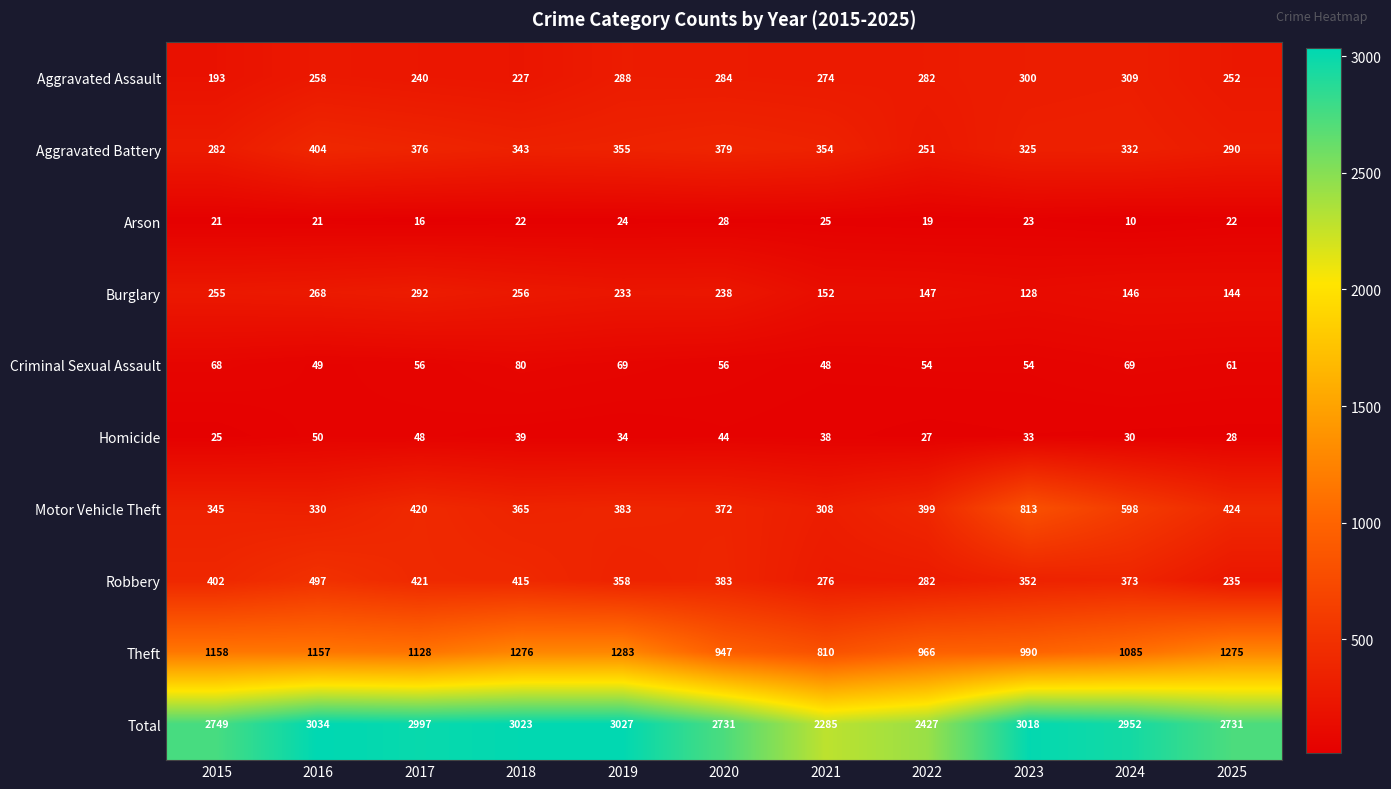

Which series has the widest spread of values?

Total